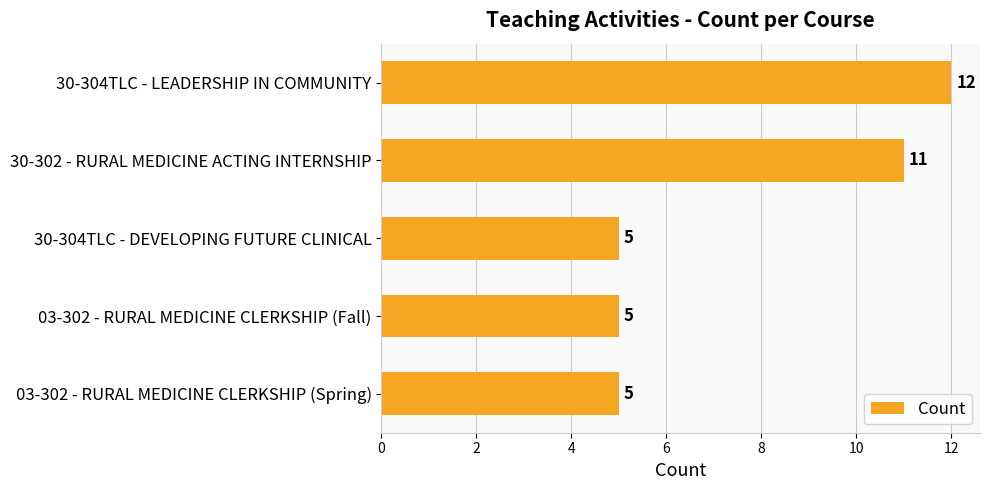

Reading top to bottom, extract all data points from this chart.

12	11	5	5	5